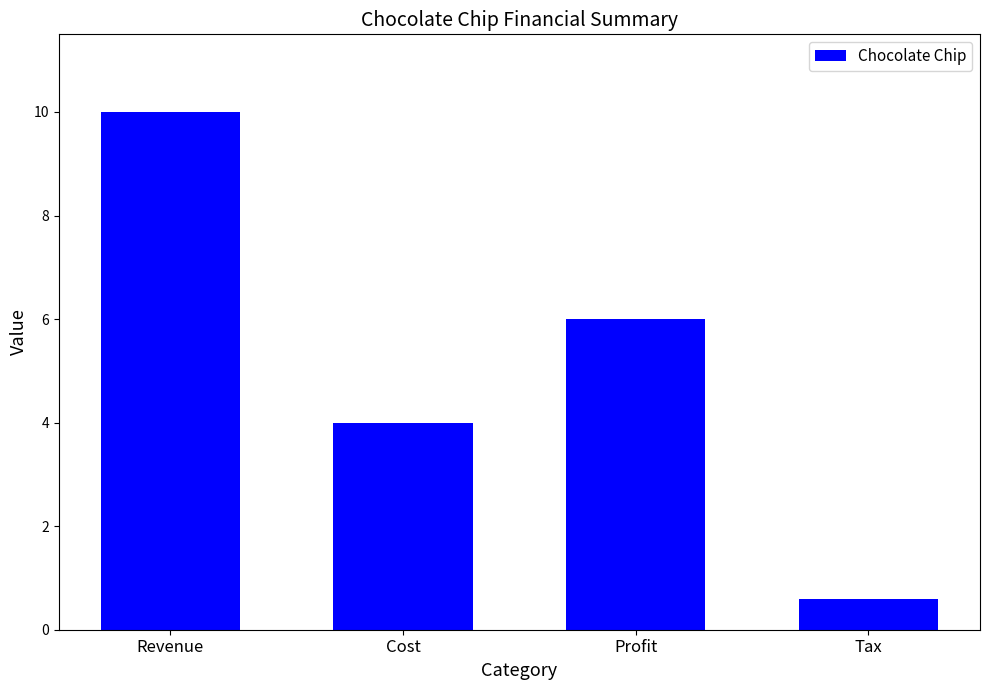

Which category has the lowest value across all series?

Tax